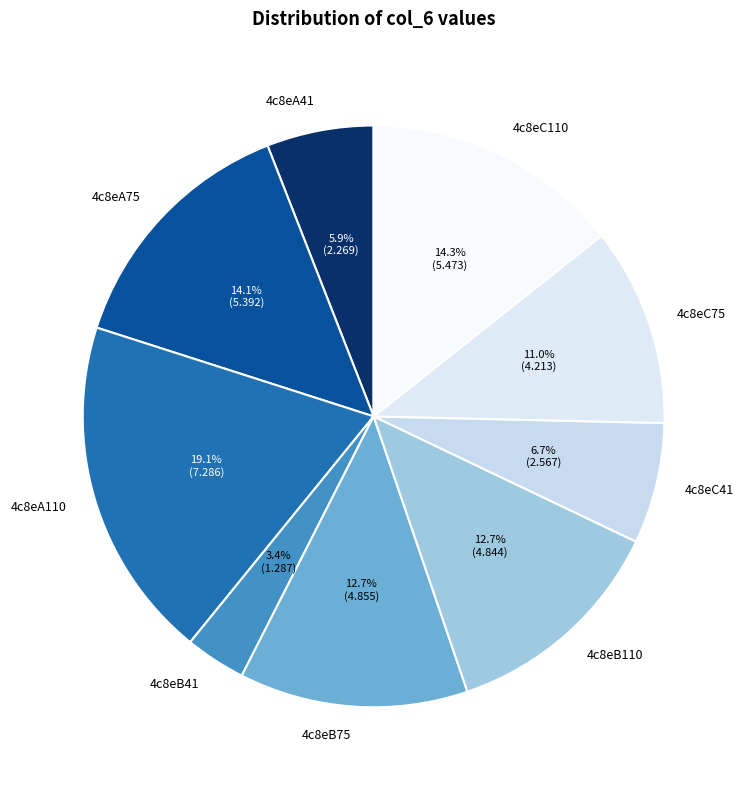

Do 4c8eA75 and 4c8eC41 together represent more than half of the pie?

No